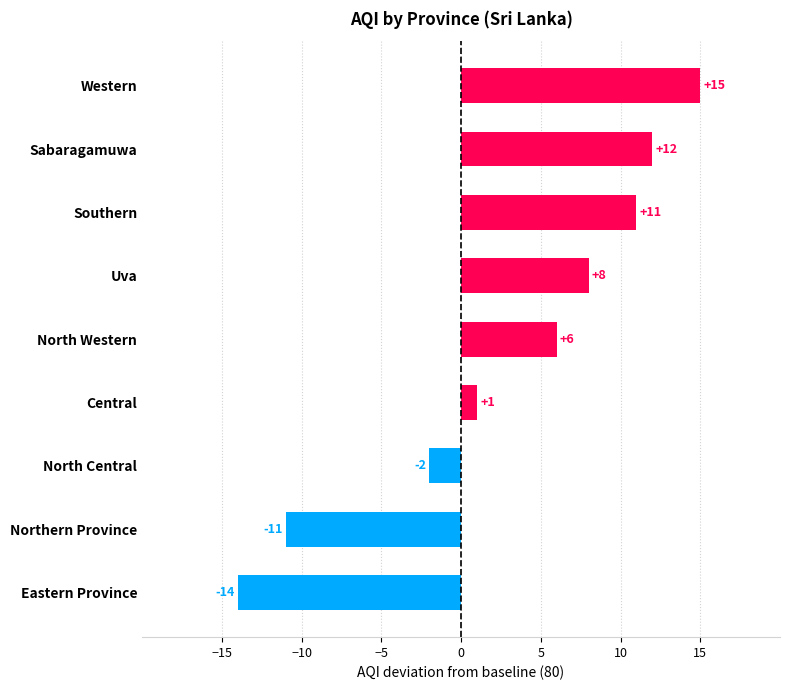

Count the number of data series in this chart.

1